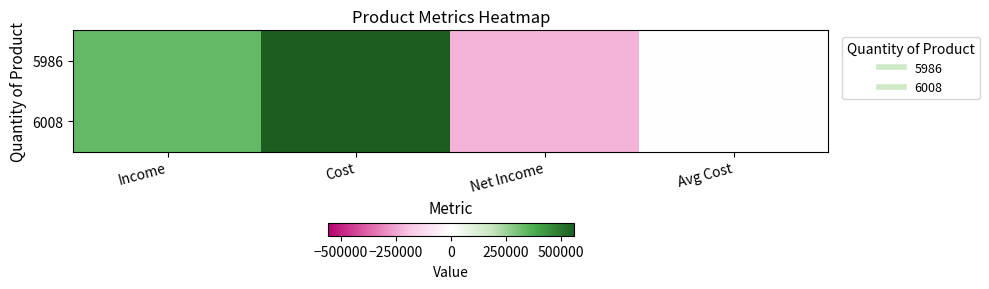

List the series in order of their overall mean, highest first.

6008, 5986